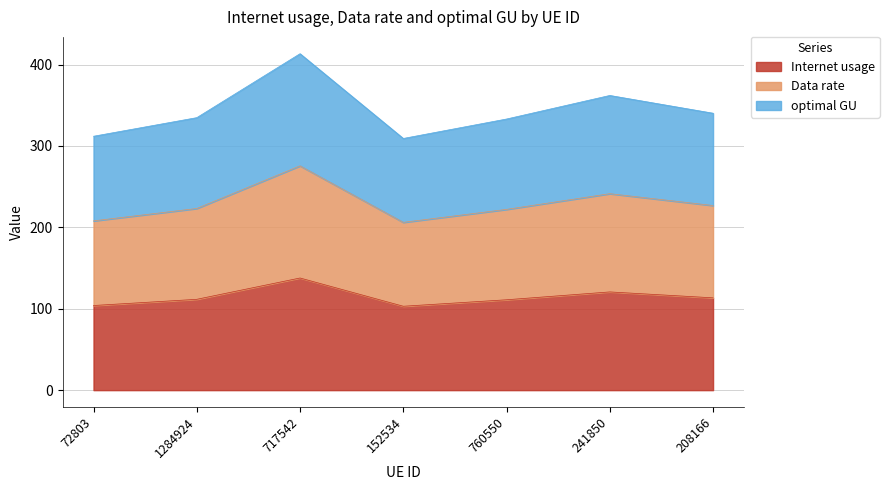

Read the optimal GU value at 1284924.

334.7